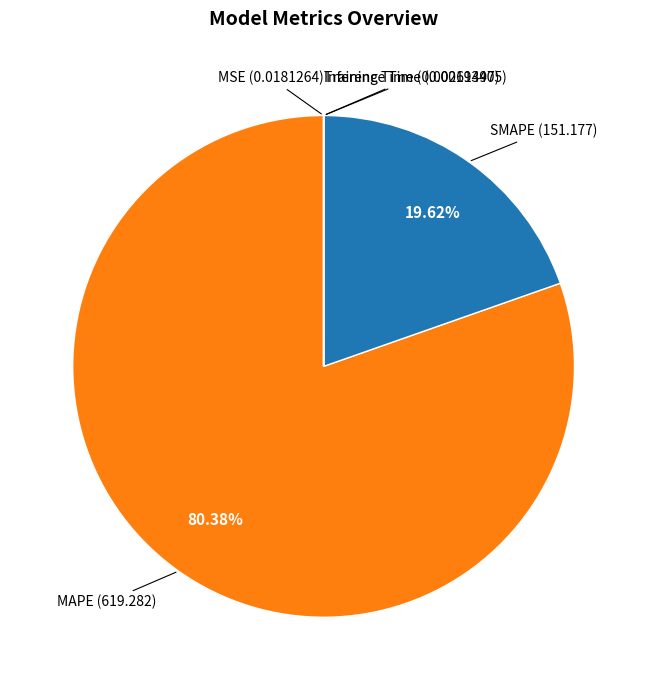

How much of the chart is everything except SMAPE?

80.4%